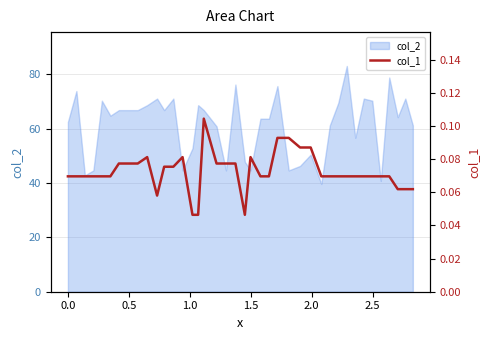

What is the maximum value for col_2?

83.0